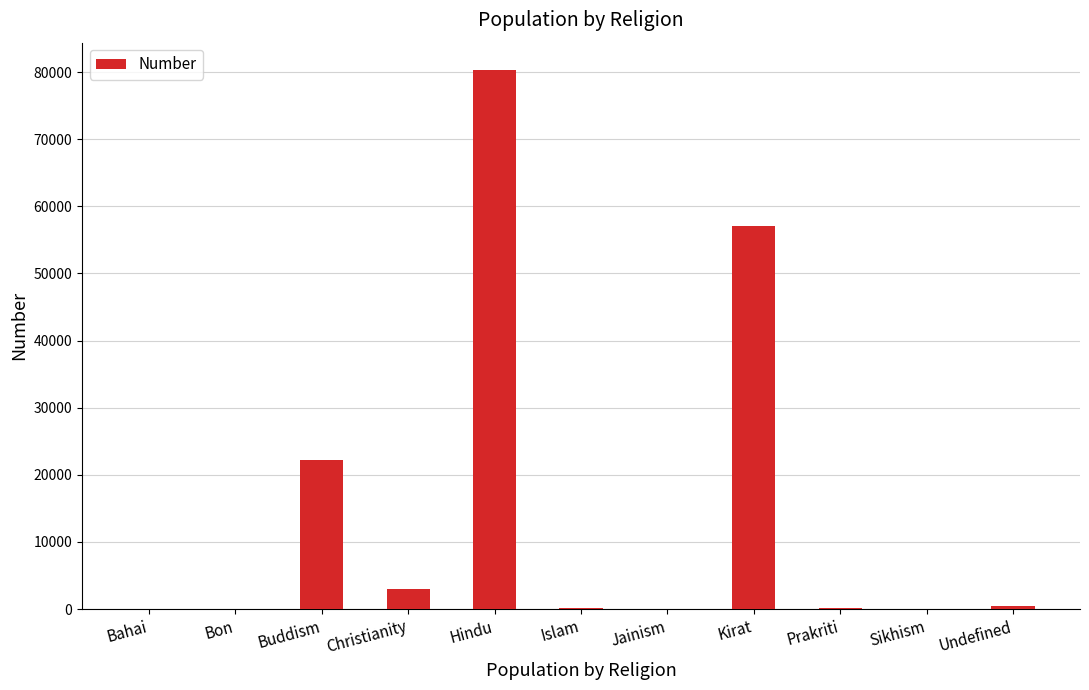

Where is the data nearest to the value 40179?

Kirat